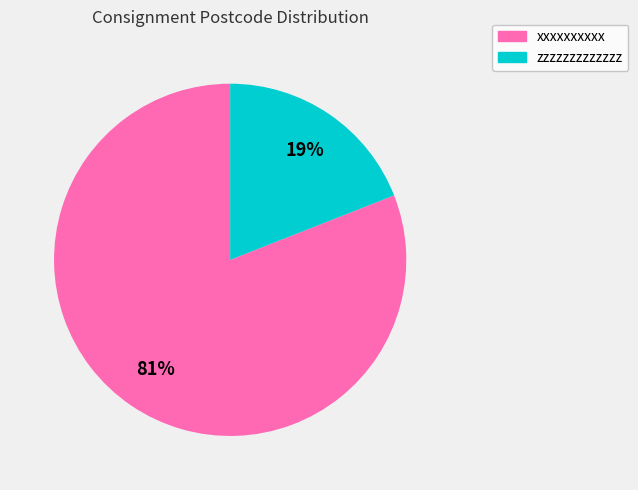

The zzzzzzzzzzzzz slice represents 5% of the pie. True or false?

False